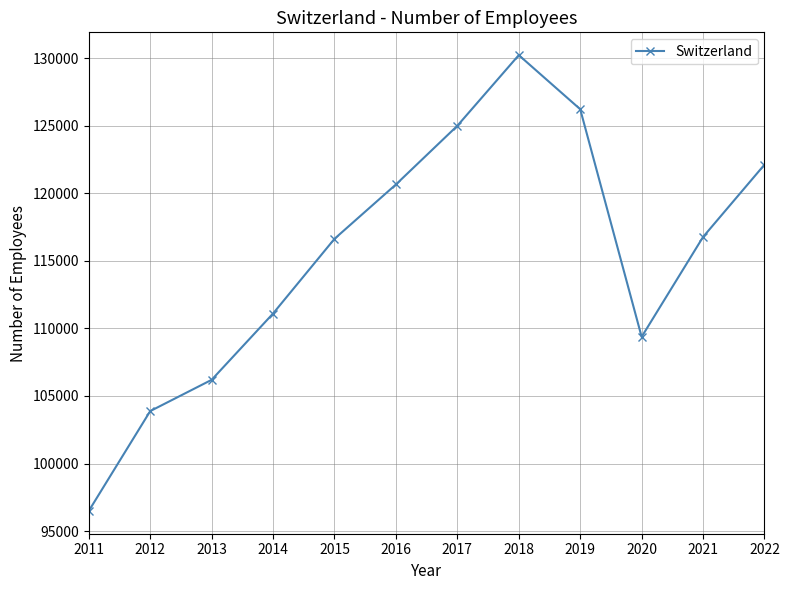

How many values are below 116769?

6